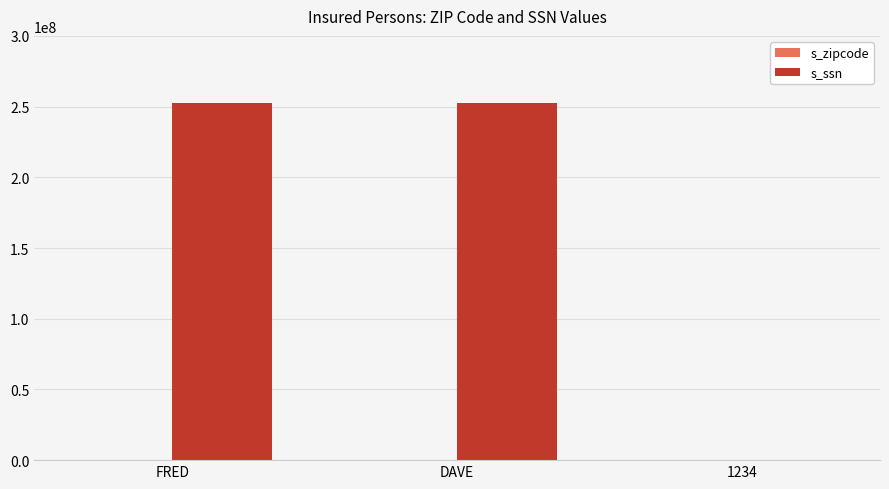

Between DAVE and 1234, which series saw the biggest shift?

s_ssn